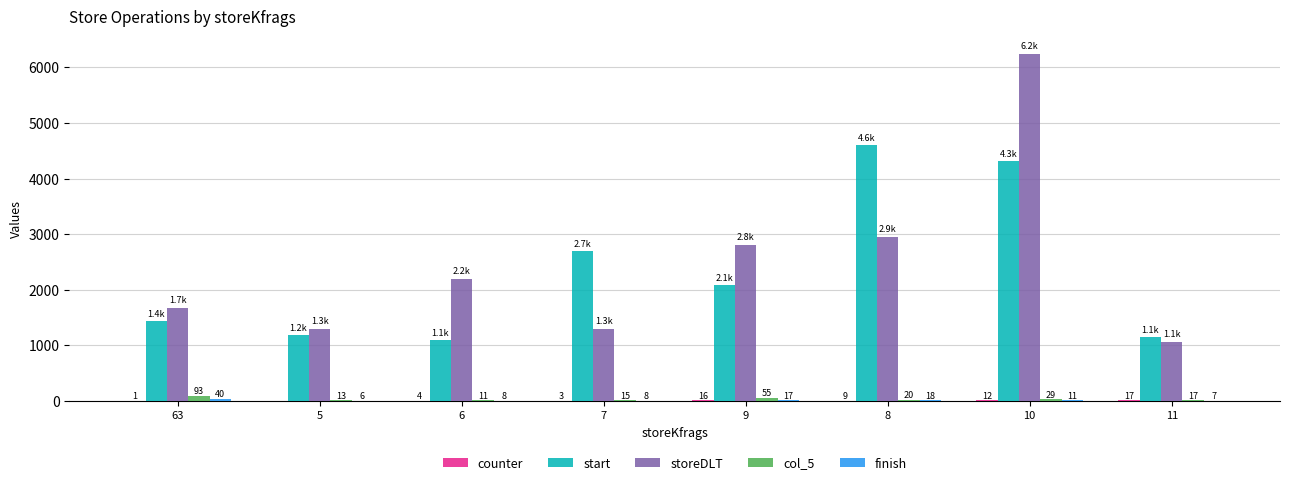

How many series are shown in this chart?

5